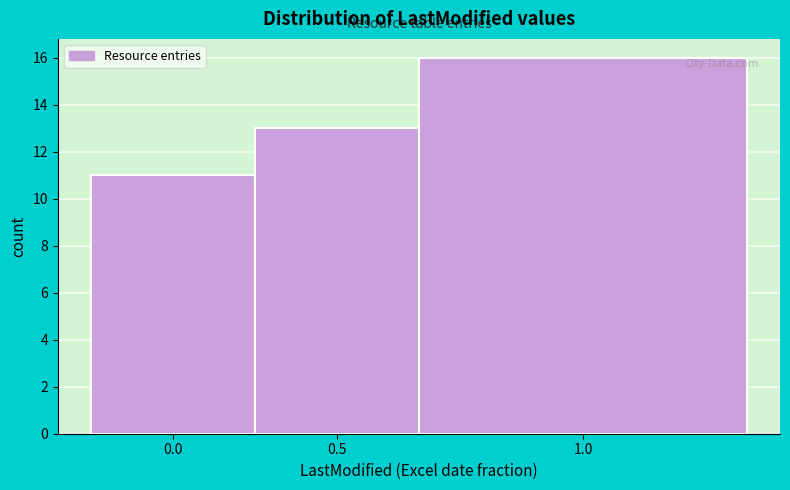

Reading right to left, transcribe all the data shown in this chart.

16	13	11